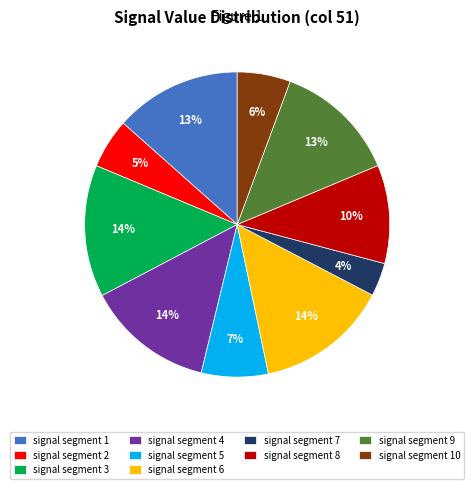

To the nearest percent, what percentage of the pie is signal segment 4?

14%